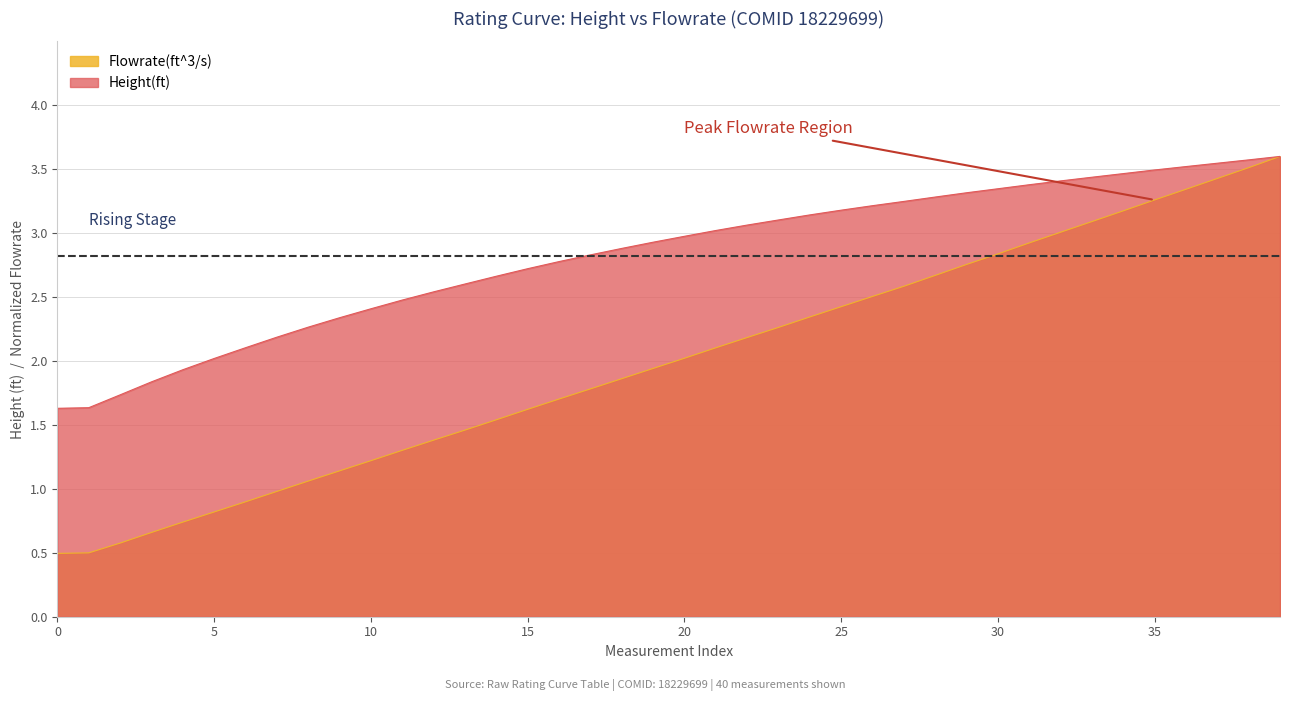

Which series has the widest spread of values?

Flowrate(ft^3/s)